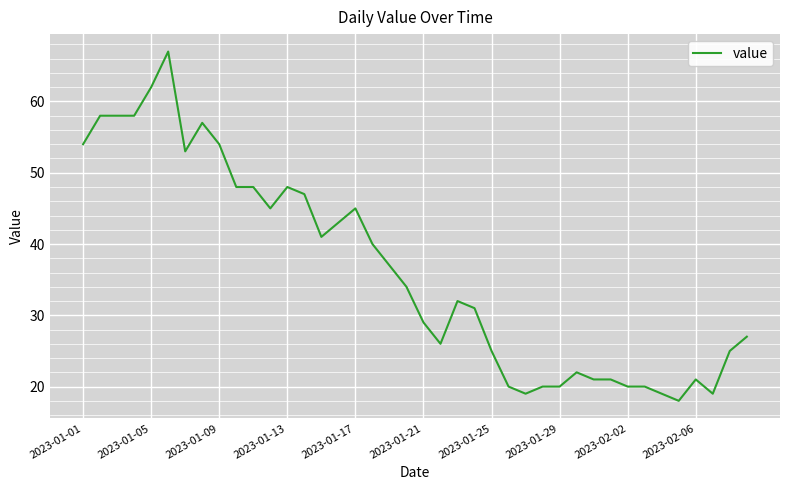

What is the greatest value displayed?

67